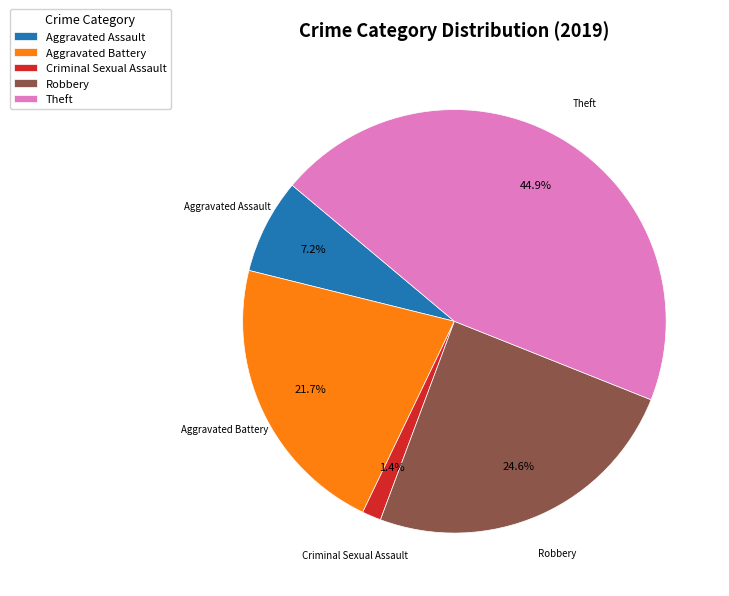

To the nearest percent, what is the average slice percentage?

20%